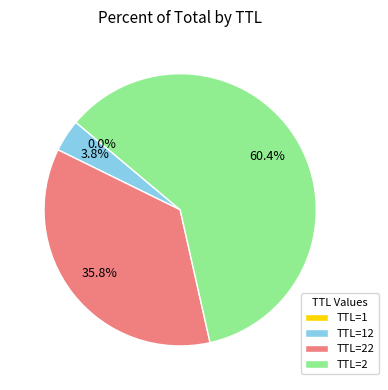

Which slice represents more than half of the pie?

TTL=2